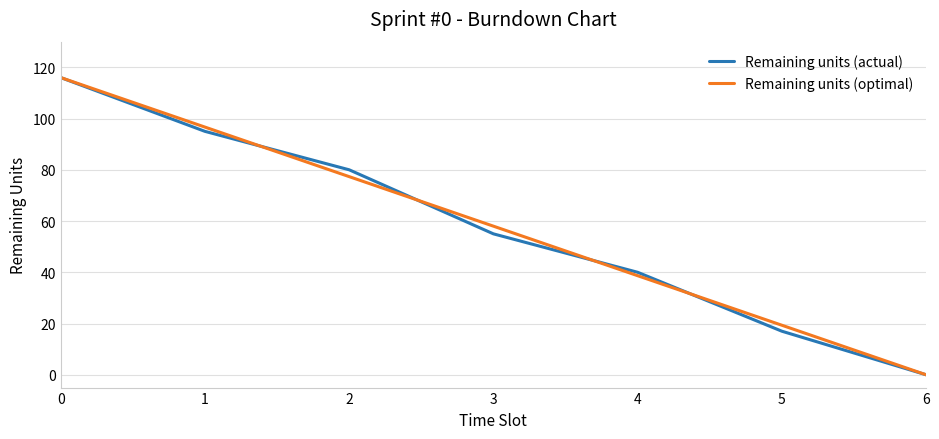

How many lines are shown in the chart?

2